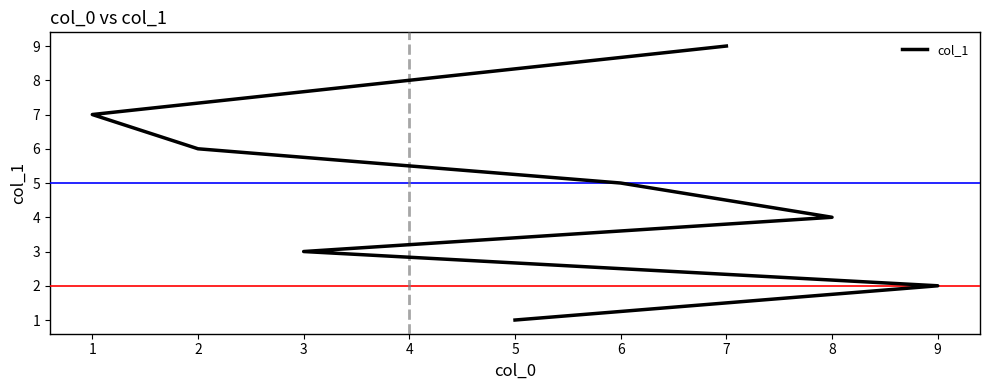

How many data points does each series have?

9